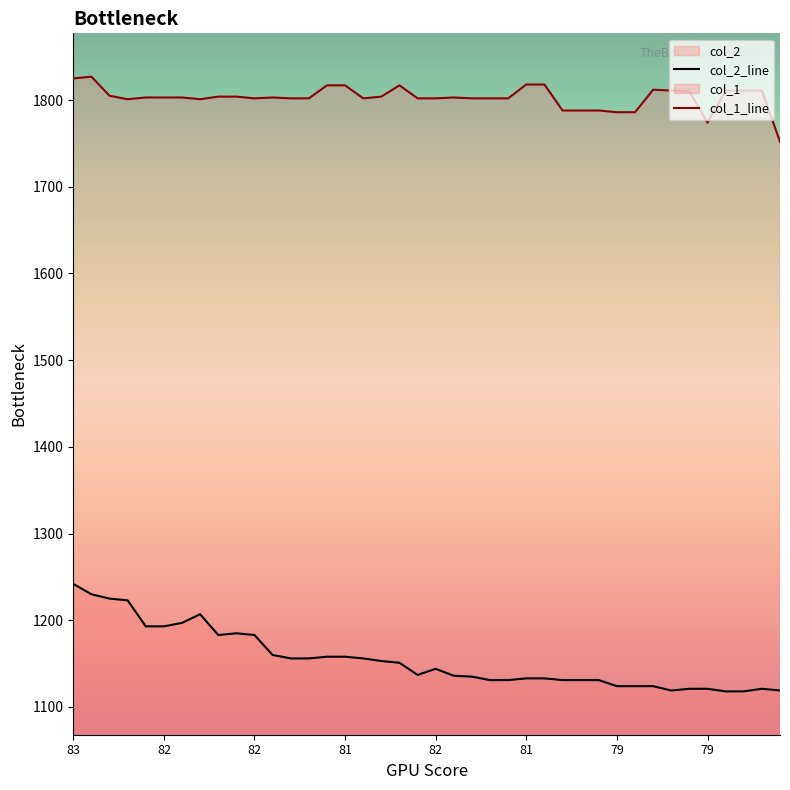

True or false: col_2_line and col_1_line cross at least once.

False